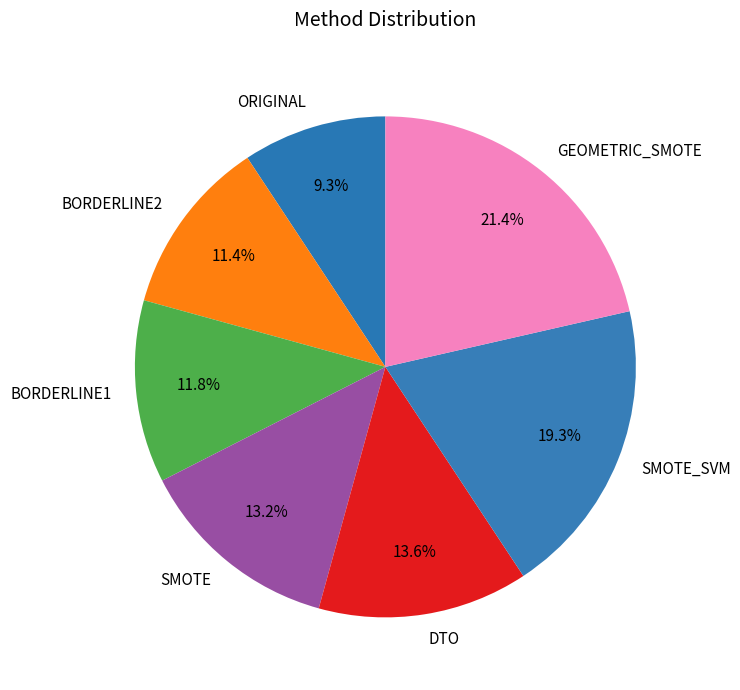

Count the number of slices in the pie.

7